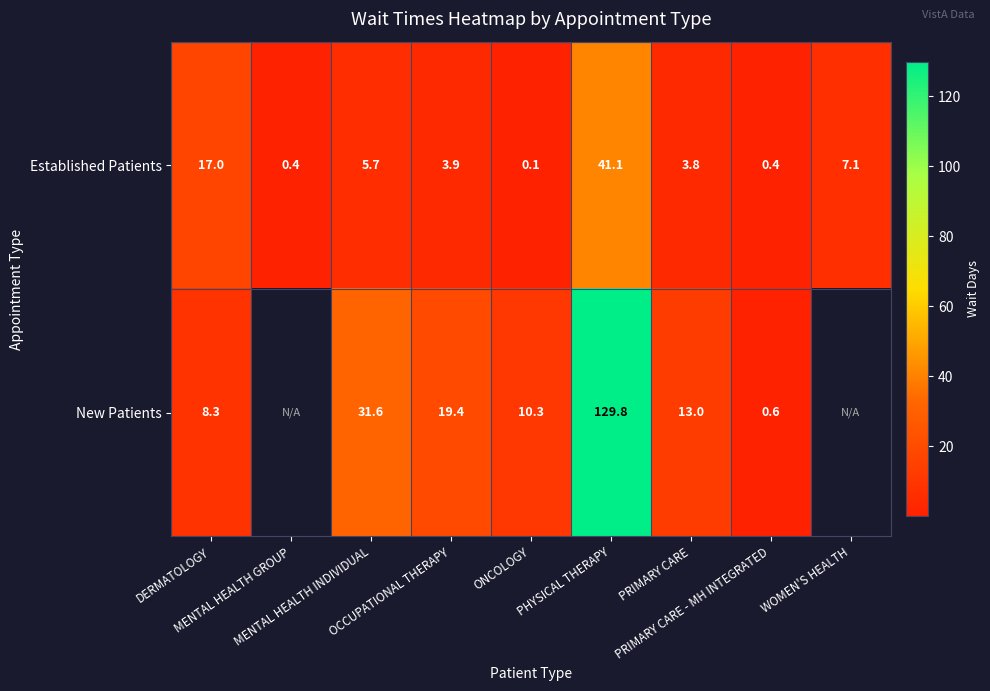

Between WOMEN'S HEALTH and MENTAL HEALTH GROUP, which is larger?

WOMEN'S HEALTH